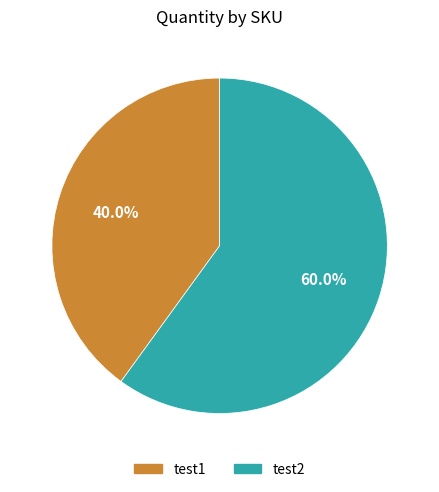

The test1 slice represents 40% of the pie. True or false?

True